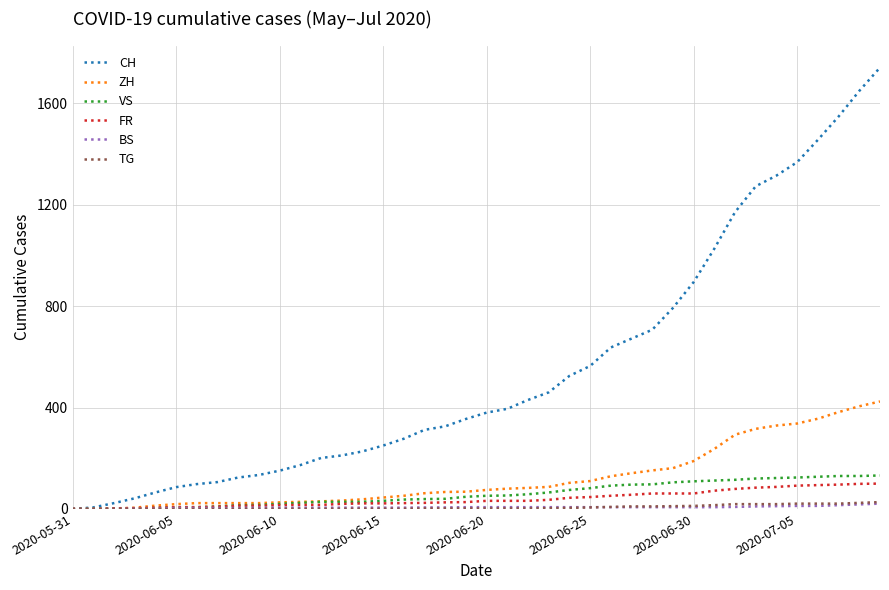

Which series has the widest spread of values?

CH